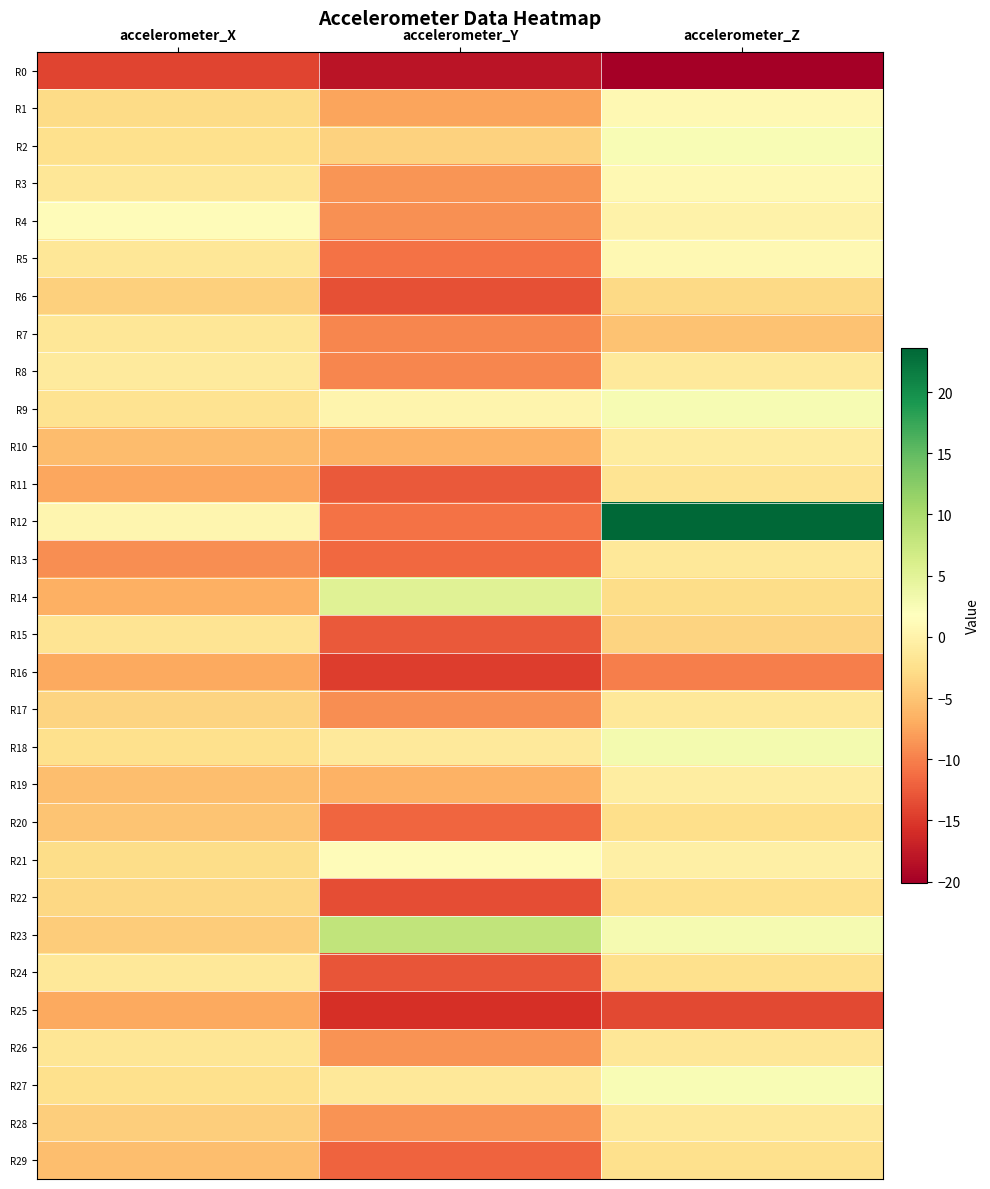

Reading left to right, list all the values displayed in this chart.

R0: accelerometer_X=-14.2	accelerometer_Y=-18.1	accelerometer_Z=-20.1
R1: accelerometer_X=-3.0	accelerometer_Y=-7.5	accelerometer_Z=0.8
R2: accelerometer_X=-2.4	accelerometer_Y=-3.7	accelerometer_Z=2.5
R3: accelerometer_X=-1.5	accelerometer_Y=-8.5	accelerometer_Z=0.9
R4: accelerometer_X=1.3	accelerometer_Y=-8.9	accelerometer_Z=0.0
R5: accelerometer_X=-1.7	accelerometer_Y=-10.9	accelerometer_Z=0.9
R6: accelerometer_X=-4.0	accelerometer_Y=-13.4	accelerometer_Z=-3.1
R7: accelerometer_X=-1.6	accelerometer_Y=-9.7	accelerometer_Z=-5.1
R8: accelerometer_X=-1.0	accelerometer_Y=-9.7	accelerometer_Z=-1.2
R9: accelerometer_X=-2.1	accelerometer_Y=0.3	accelerometer_Z=2.8
R10: accelerometer_X=-5.7	accelerometer_Y=-6.5	accelerometer_Z=-0.9
R11: accelerometer_X=-7.3	accelerometer_Y=-12.7	accelerometer_Z=-1.8
R12: accelerometer_X=0.6	accelerometer_Y=-10.9	accelerometer_Z=23.6
R13: accelerometer_X=-9.2	accelerometer_Y=-11.7	accelerometer_Z=-1.4
R14: accelerometer_X=-6.7	accelerometer_Y=5.2	accelerometer_Z=-2.8
R15: accelerometer_X=-1.8	accelerometer_Y=-12.7	accelerometer_Z=-3.7
R16: accelerometer_X=-7.3	accelerometer_Y=-14.7	accelerometer_Z=-10.1
R17: accelerometer_X=-3.6	accelerometer_Y=-9.0	accelerometer_Z=-1.5
R18: accelerometer_X=-2.4	accelerometer_Y=-1.2	accelerometer_Z=3.1
R19: accelerometer_X=-5.5	accelerometer_Y=-6.5	accelerometer_Z=-0.7
R20: accelerometer_X=-5.1	accelerometer_Y=-11.8	accelerometer_Z=-2.5
R21: accelerometer_X=-2.7	accelerometer_Y=1.2	accelerometer_Z=-0.4
R22: accelerometer_X=-3.2	accelerometer_Y=-13.5	accelerometer_Z=-2.4
R23: accelerometer_X=-4.3	accelerometer_Y=8.1	accelerometer_Z=2.9
R24: accelerometer_X=-1.4	accelerometer_Y=-13.0	accelerometer_Z=-2.4
R25: accelerometer_X=-7.2	accelerometer_Y=-15.7	accelerometer_Z=-13.8
R26: accelerometer_X=-1.7	accelerometer_Y=-8.8	accelerometer_Z=-1.6
R27: accelerometer_X=-2.4	accelerometer_Y=-1.3	accelerometer_Z=2.5
R28: accelerometer_X=-4.2	accelerometer_Y=-8.7	accelerometer_Z=-1.4
R29: accelerometer_X=-5.5	accelerometer_Y=-11.9	accelerometer_Z=-2.5